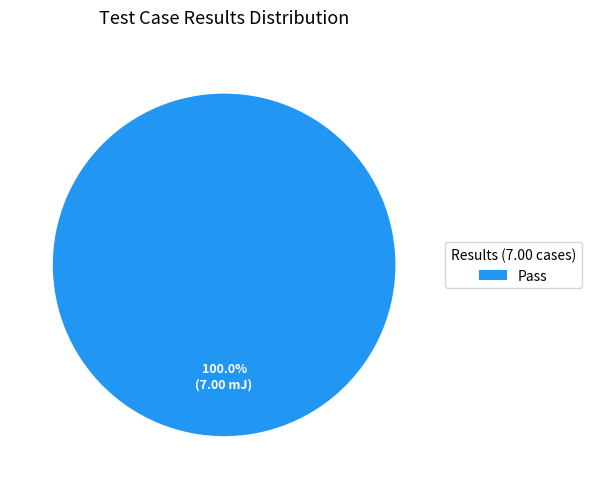

Rank the categories by value from lowest to highest.

Pass